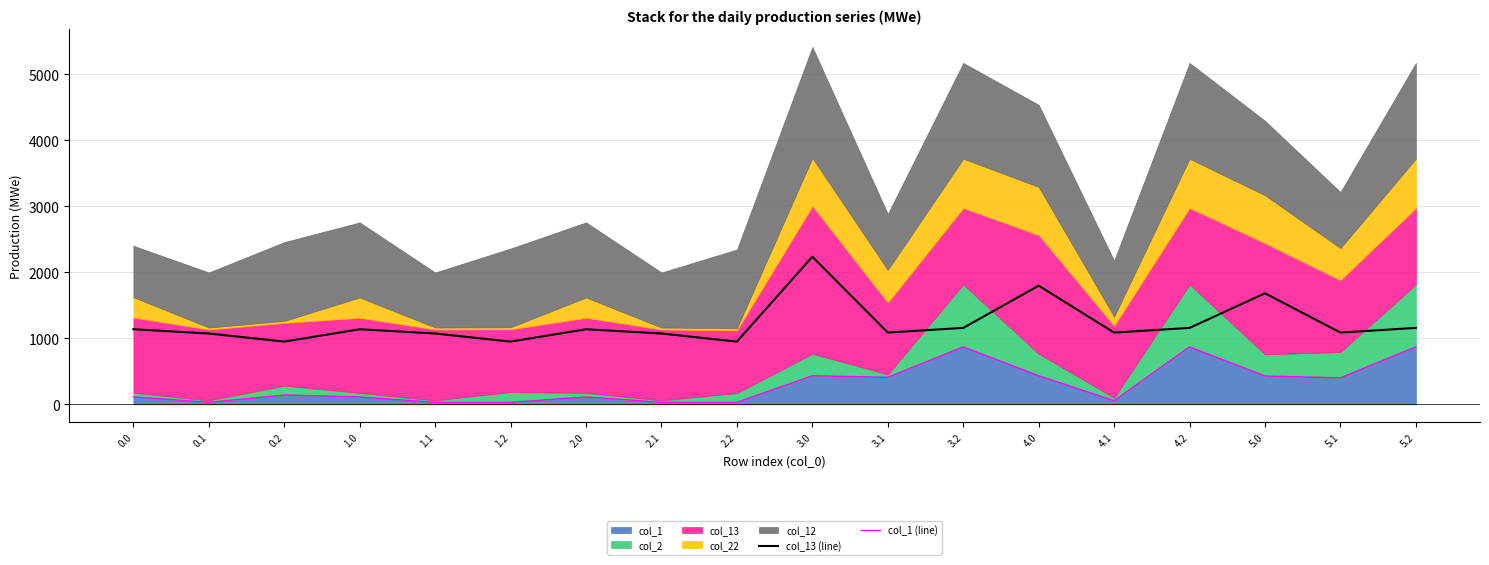

Which series has the largest range (max minus min)?

col_13 (line)